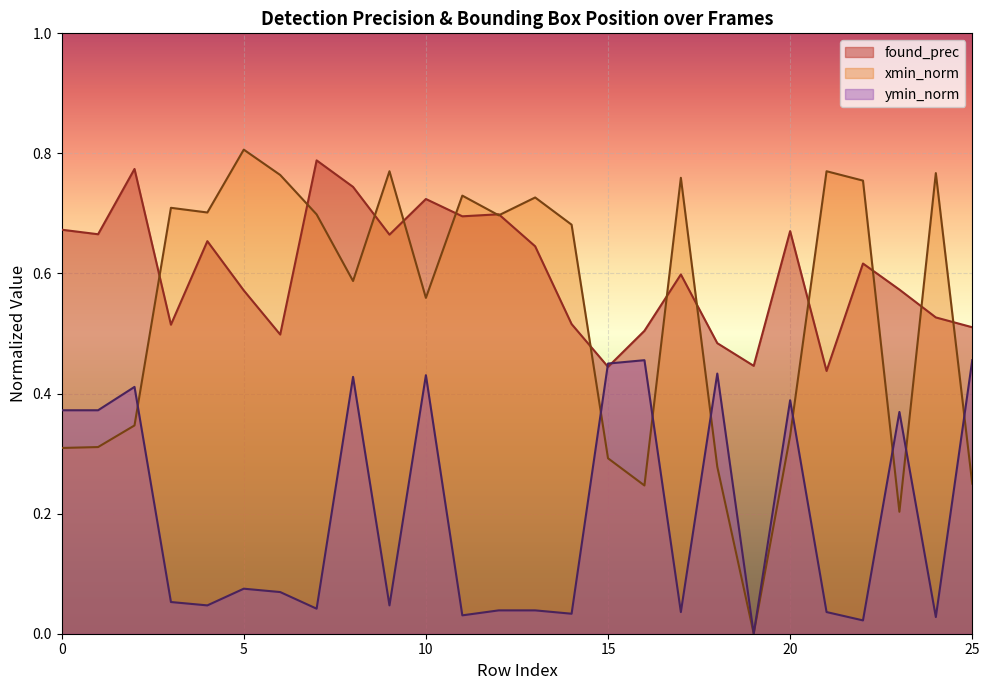

What is the spread (max minus min) of values at 1?

0.4